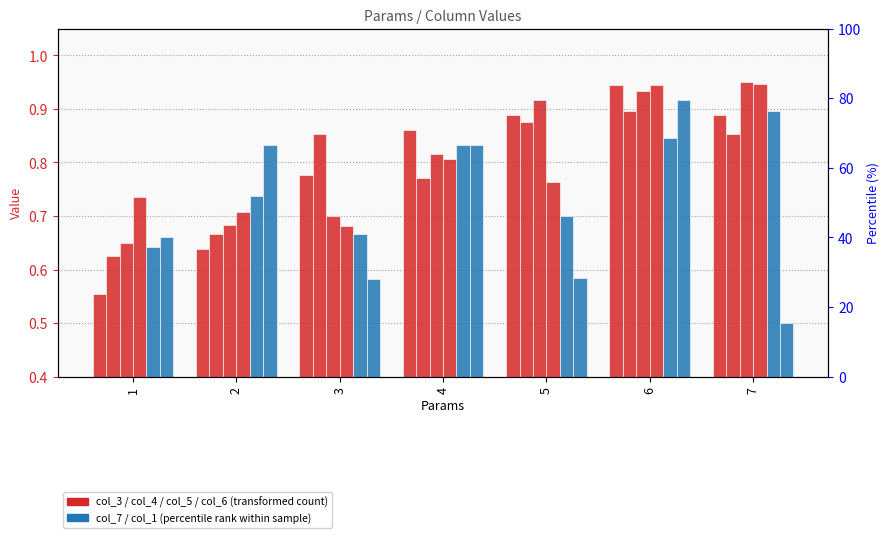

What is the total value across all series at 6?

5.5